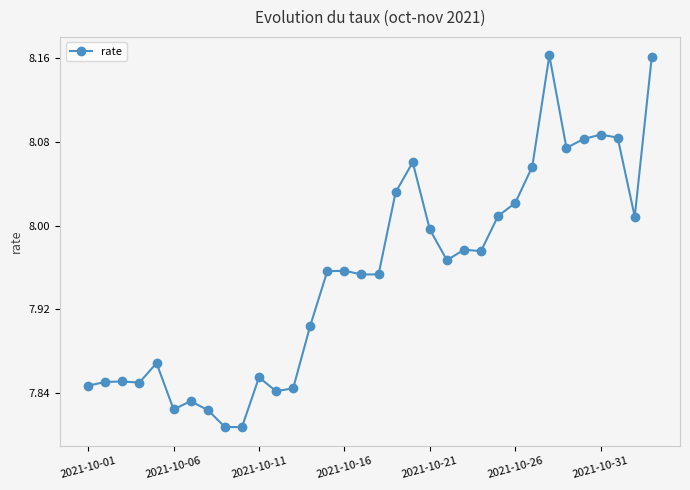

What is the difference between the maximum and second lowest values?

0.4